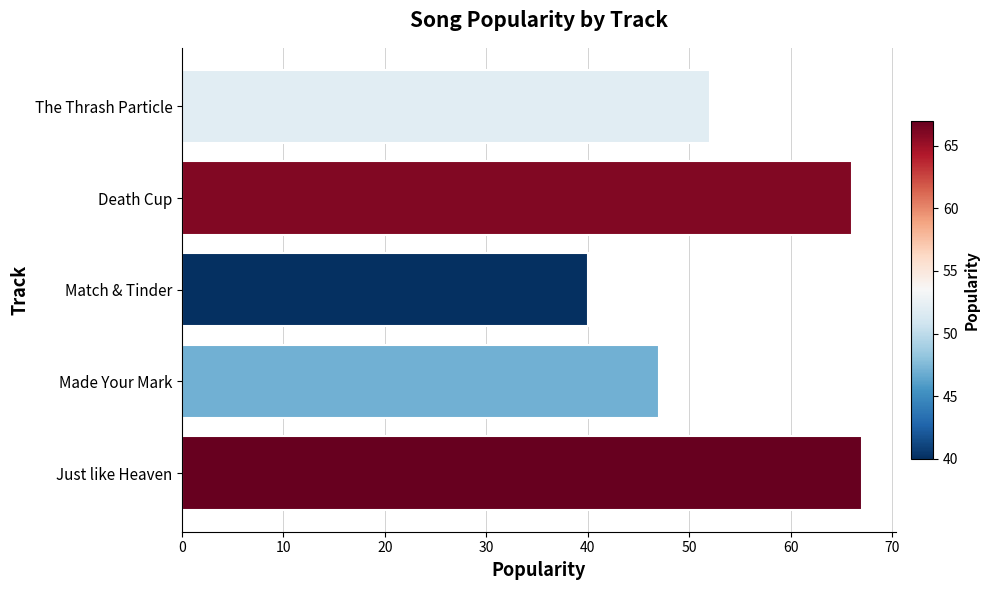

List the labels in order of value, smallest first.

Match & Tinder, Made Your Mark, The Thrash Particle, Death Cup, Just like Heaven